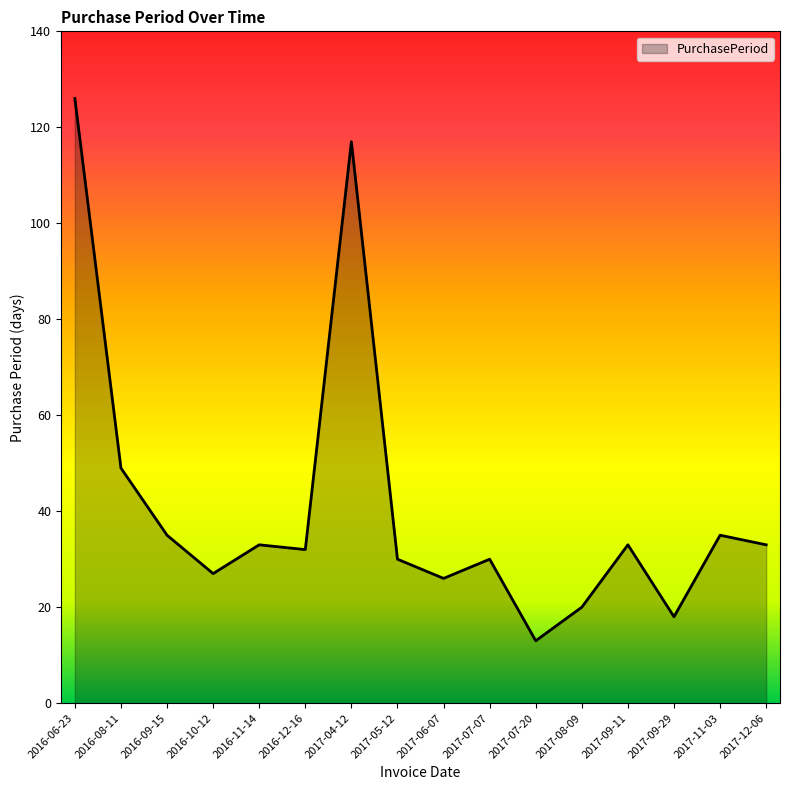

The chart shows a value of 20 at 2017-12-06. True or false?

False